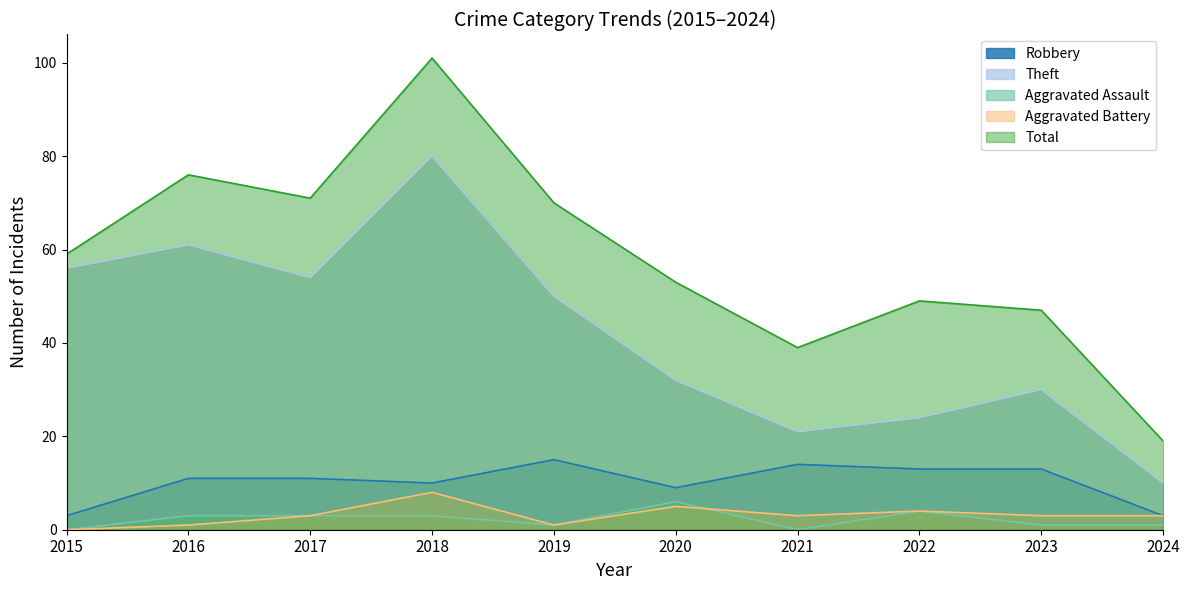

What are all the series names shown in the legend?

Robbery, Theft, Aggravated Assault, Aggravated Battery, Total